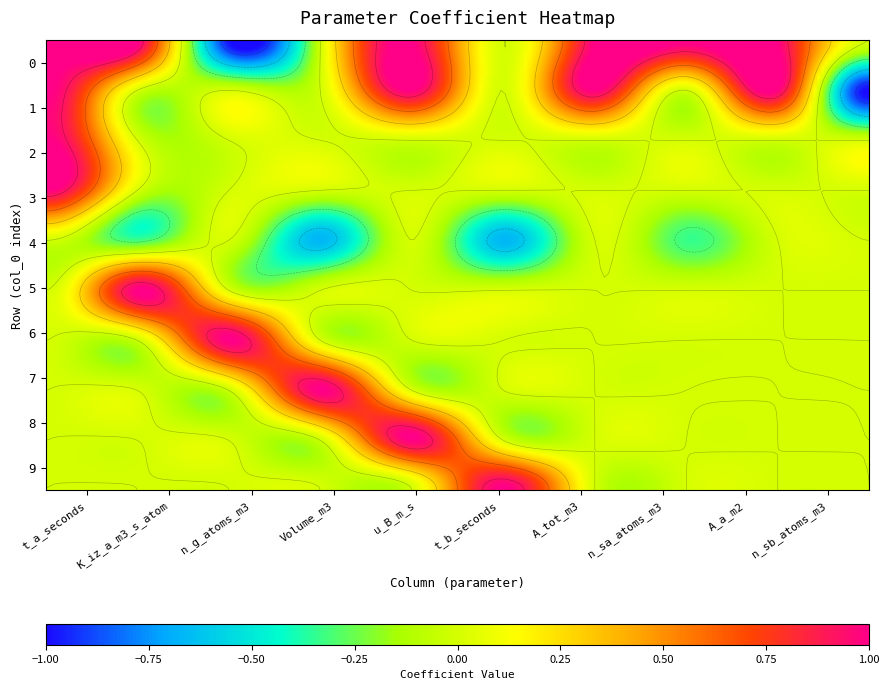

True or false: 1 has a value of -0.9 at 2.

False